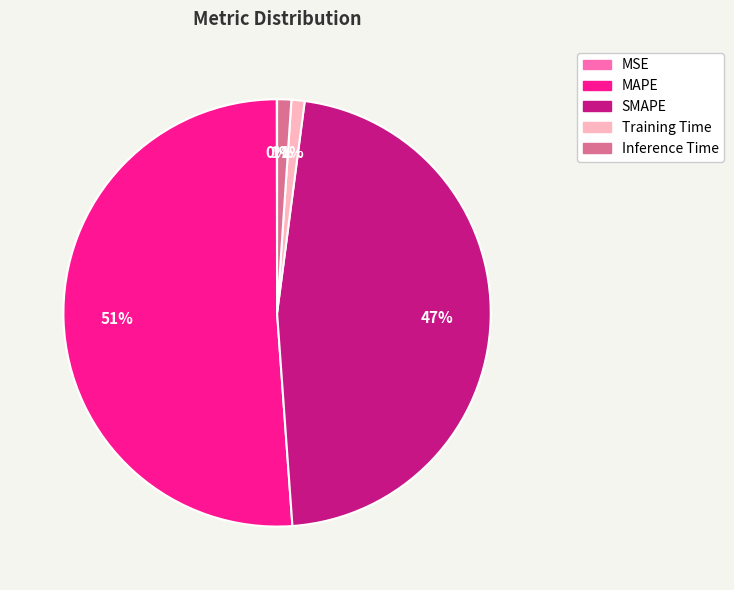

Is the sum of Training Time and SMAPE greater than half?

No